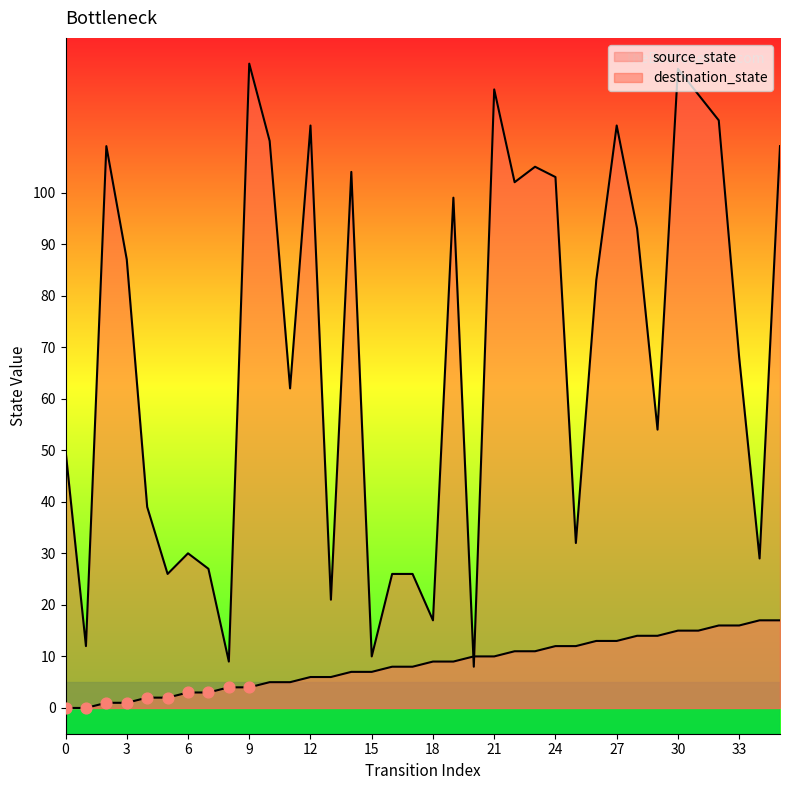

Which series has the largest total across all categories?

destination_state